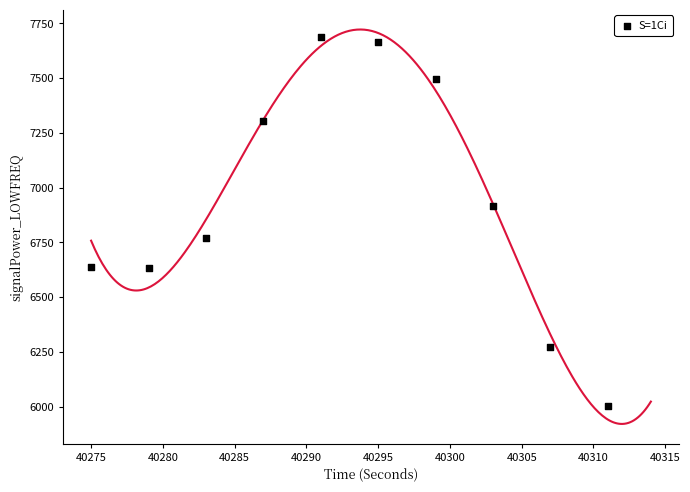

What is the range of Y values (max minus min)?

1684.0